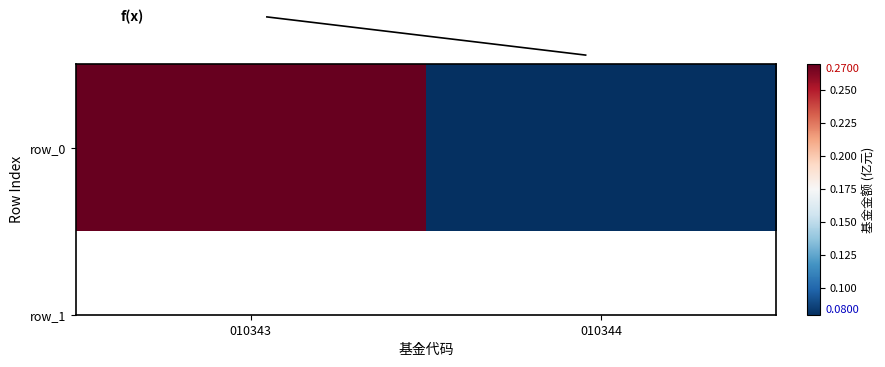

At how many categories does at least one series exceed 0?

2